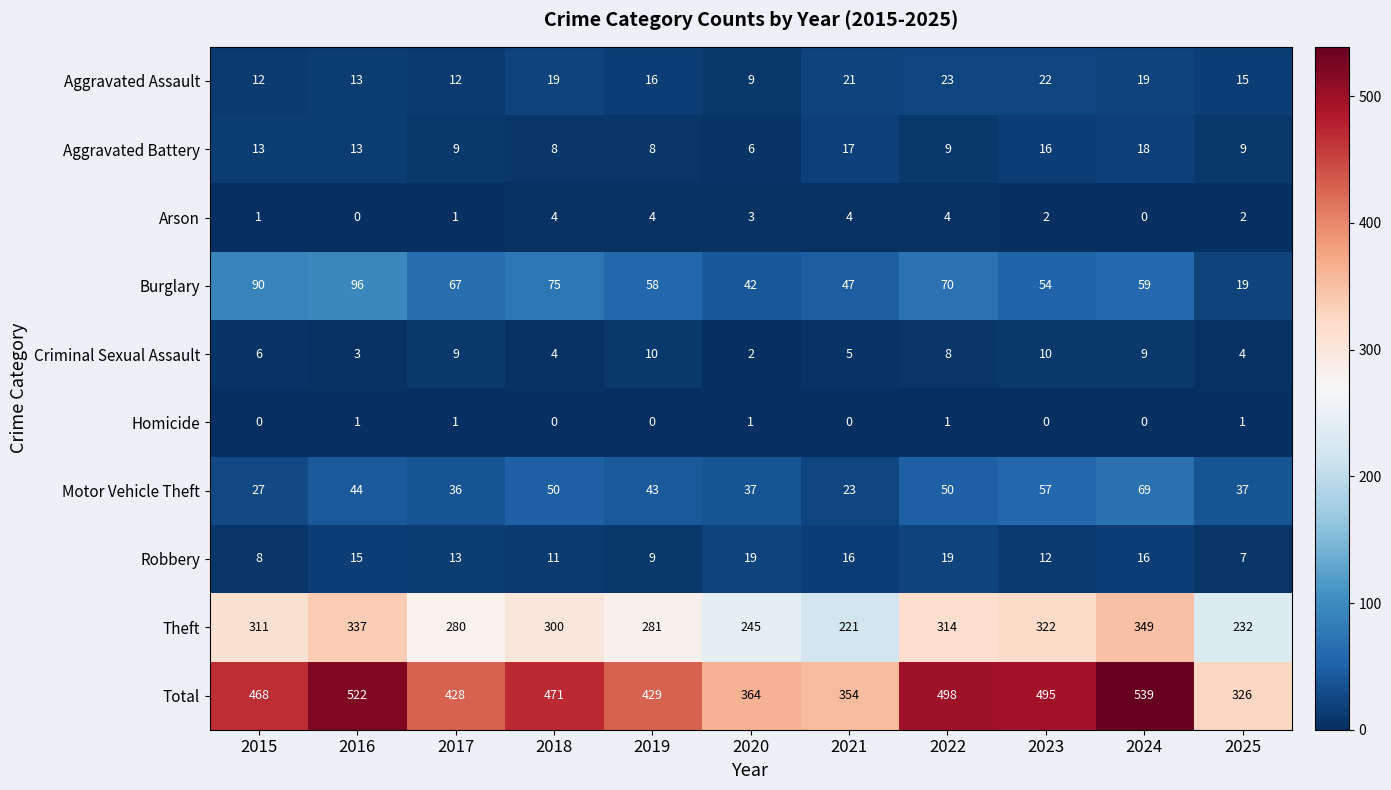

Which series has the largest range (max minus min)?

Total